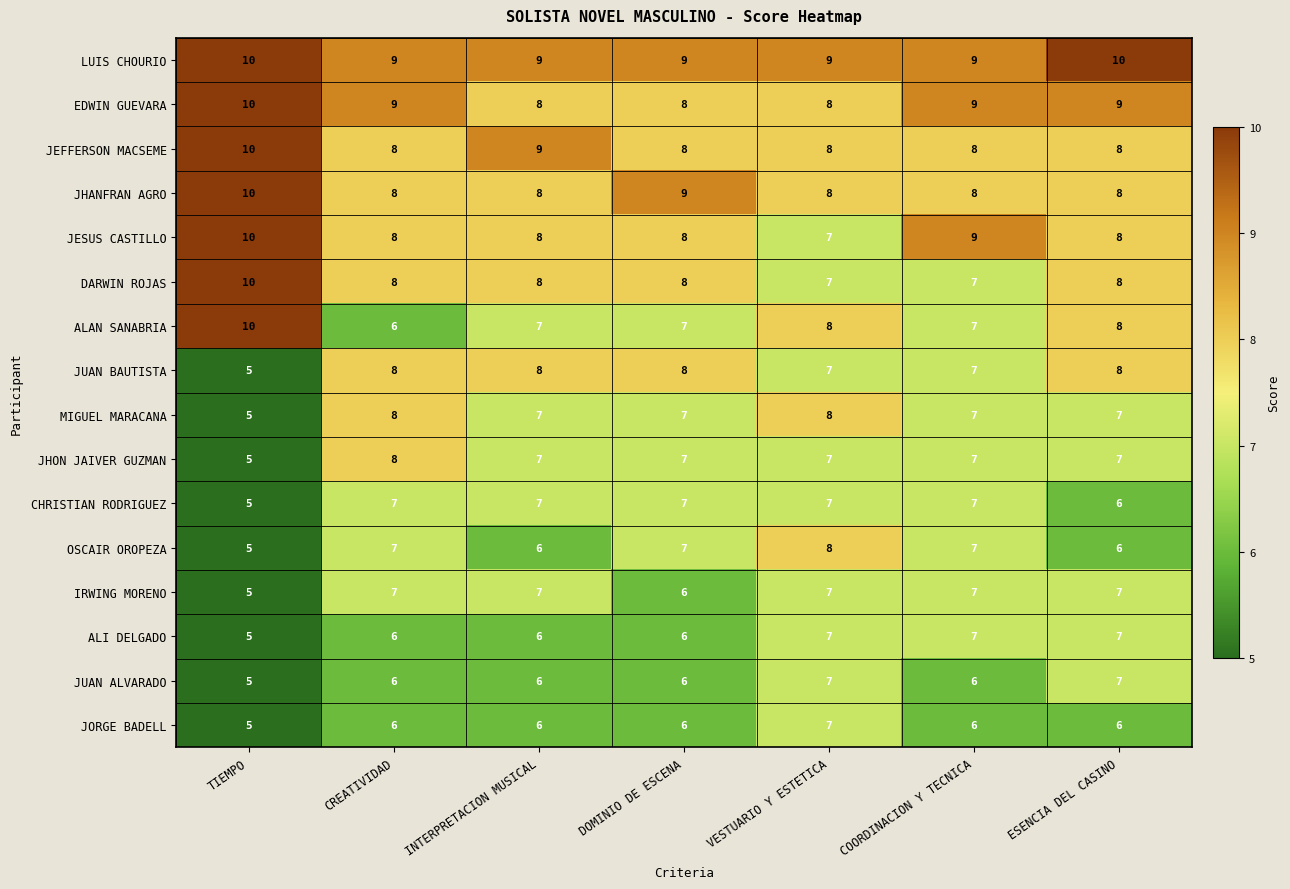

Read the JEFFERSON MACSEME value at TIEMPO.

10